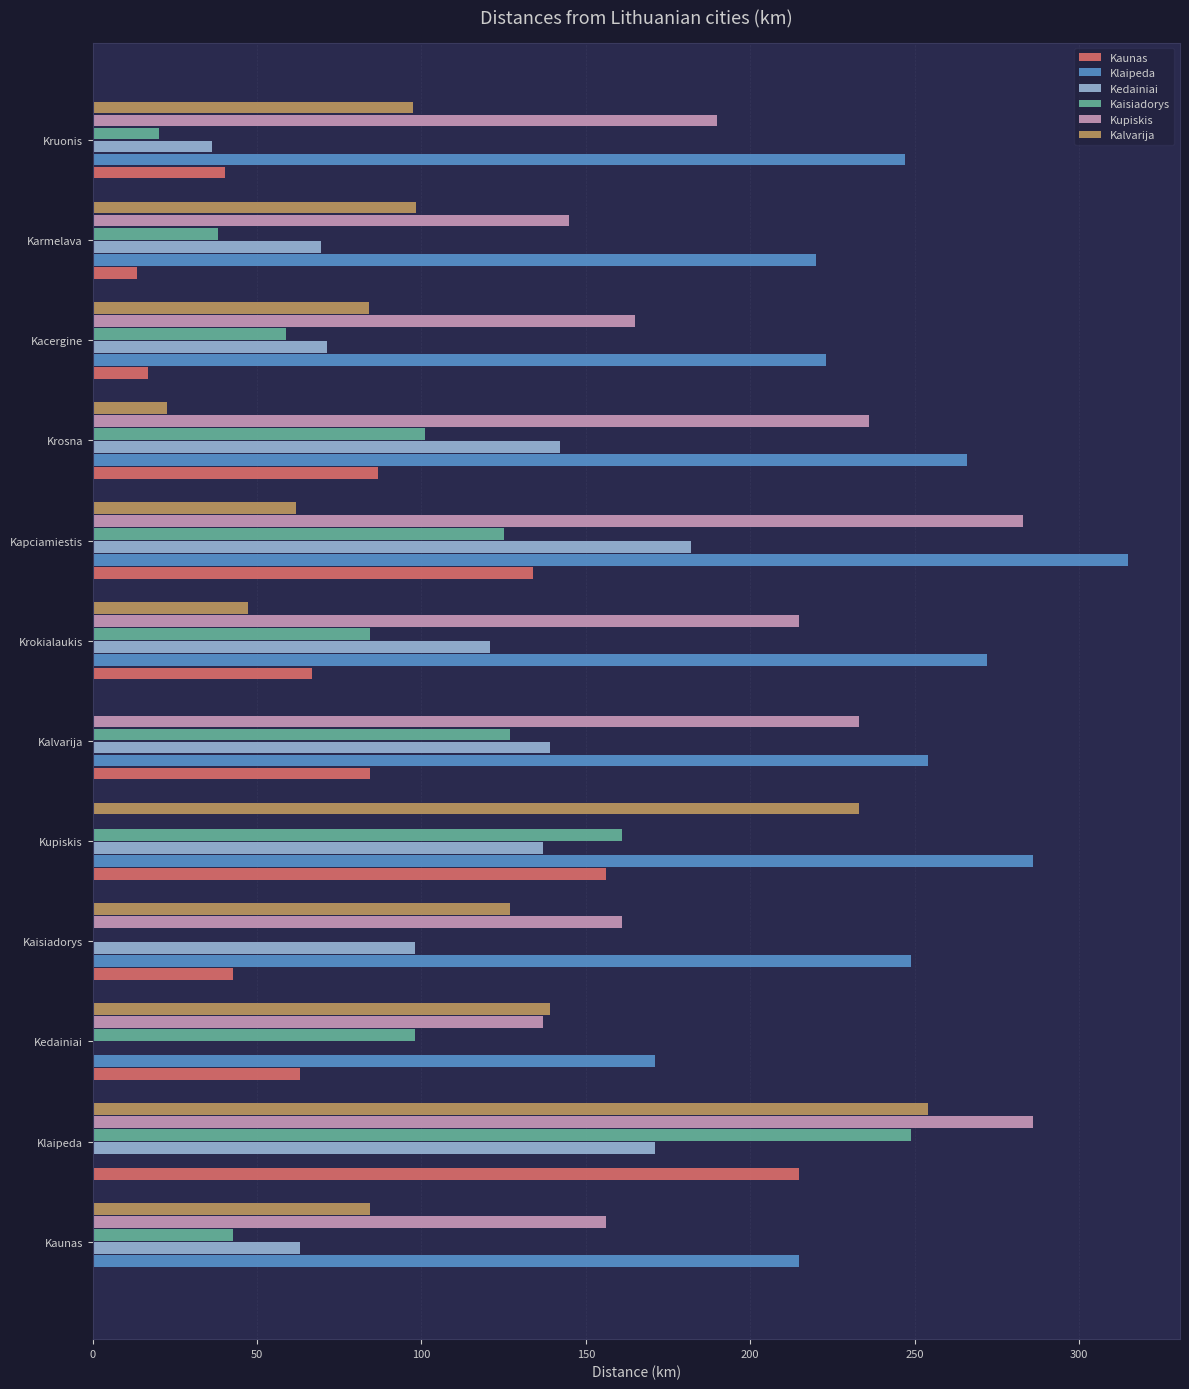

Where is Kedainiai nearest to the value 91?

Kaisiadorys